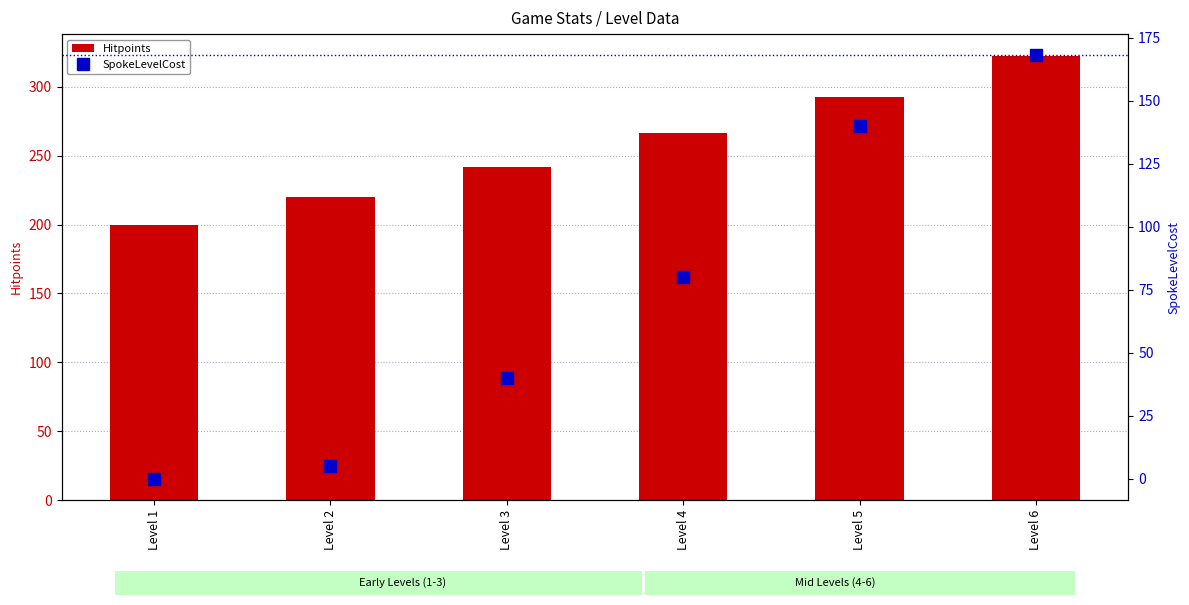

Rank the series by their average value, from lowest to highest.

SpokeLevelCost, Hitpoints